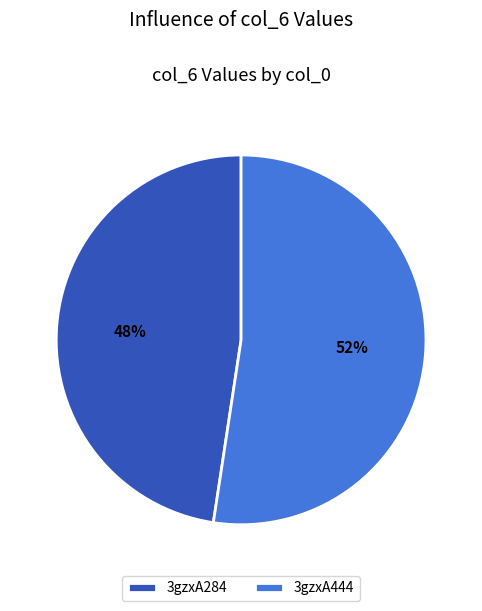

To the nearest percent, what is the average slice percentage?

50%